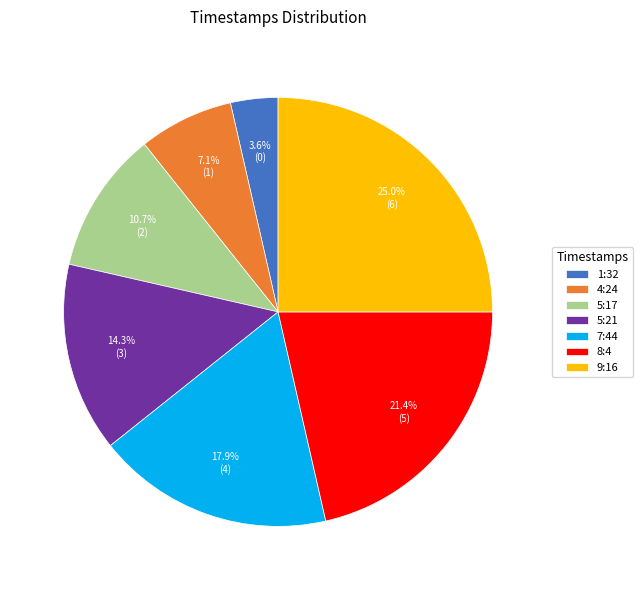

Rank the categories by value from lowest to highest.

1:32, 4:24, 5:17, 5:21, 7:44, 8:4, 9:16